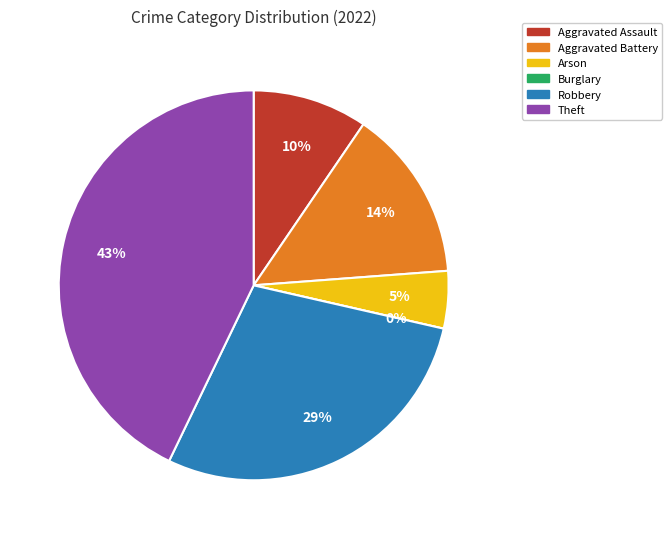

Is Theft the majority of the pie?

No